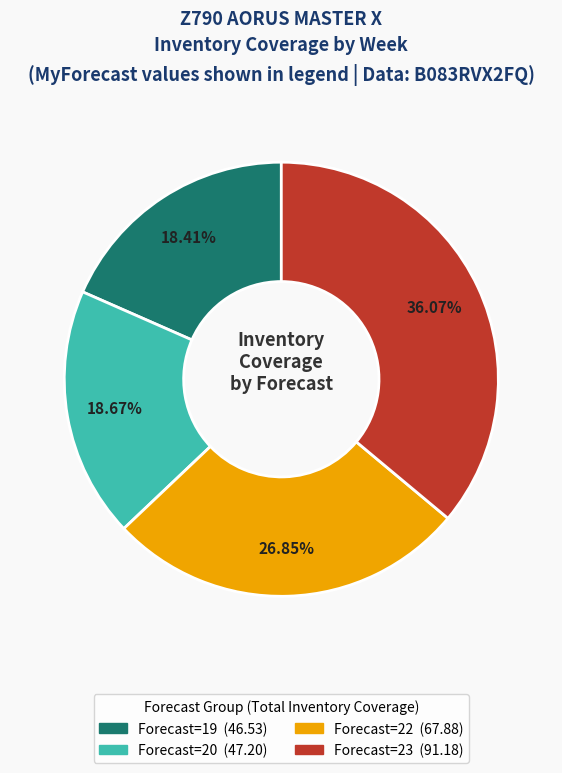

How many slices are in this pie chart?

4